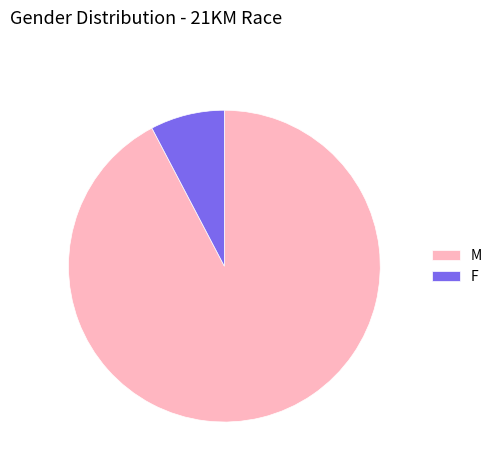

How many slices are in this pie chart?

2